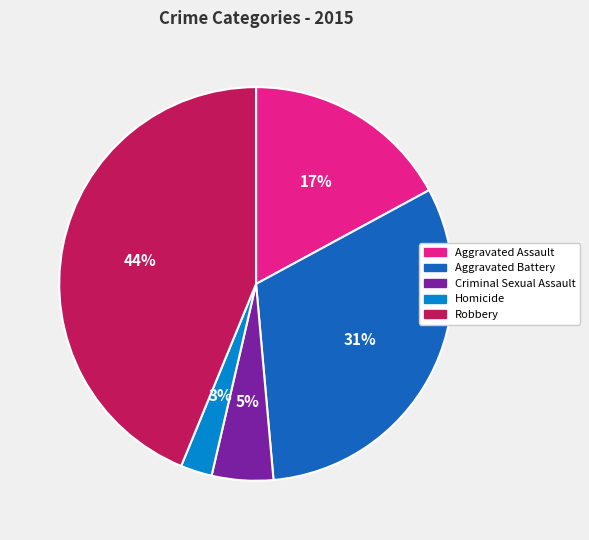

Does Robbery account for over 50% of the chart?

No